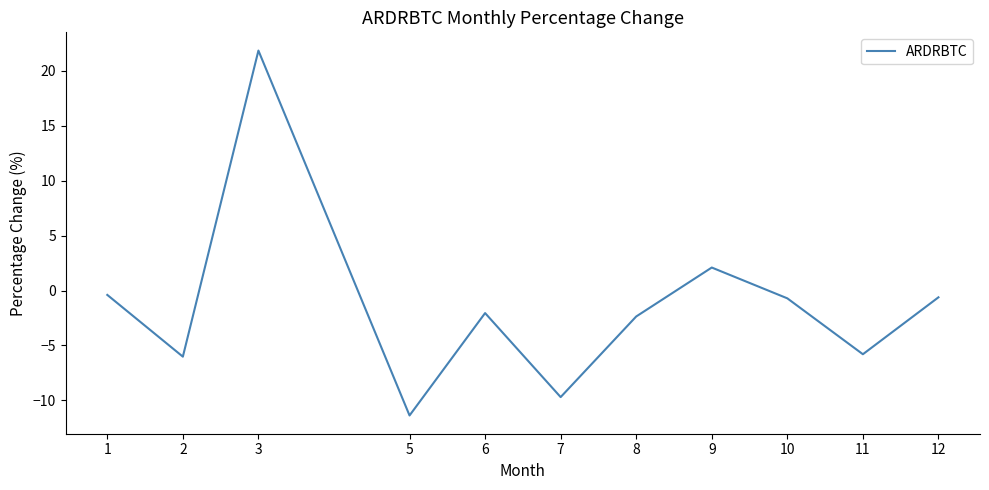

What is the sum of all values?

-15.1